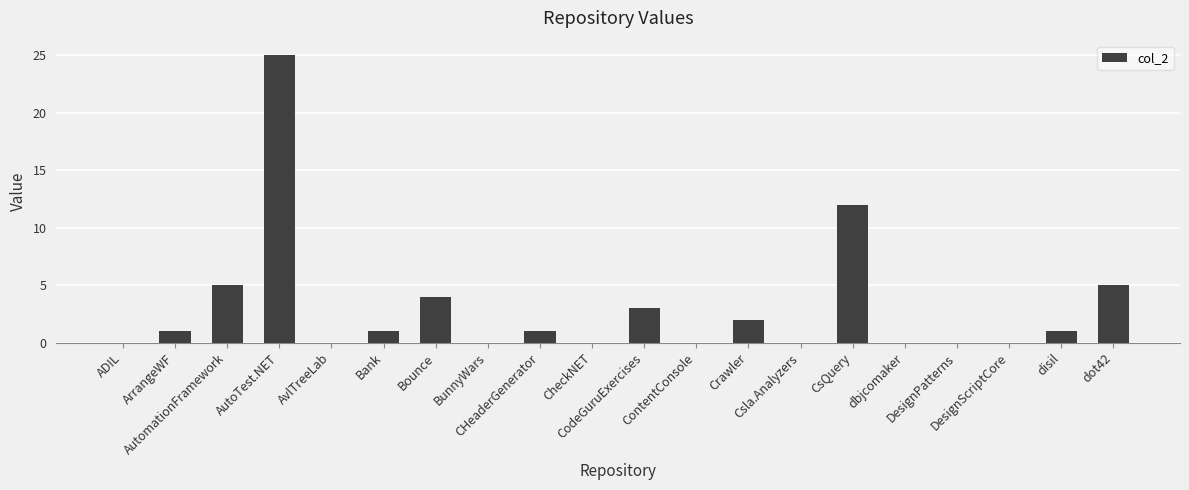

What is the sum of the values at CsQuery and Bounce?

16